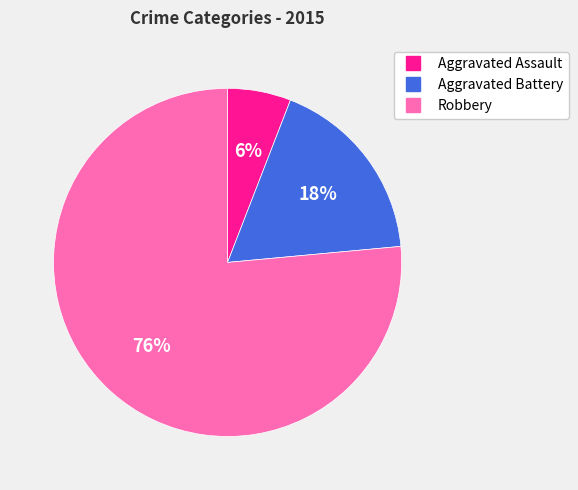

Which slice represents more than half of the pie?

Robbery